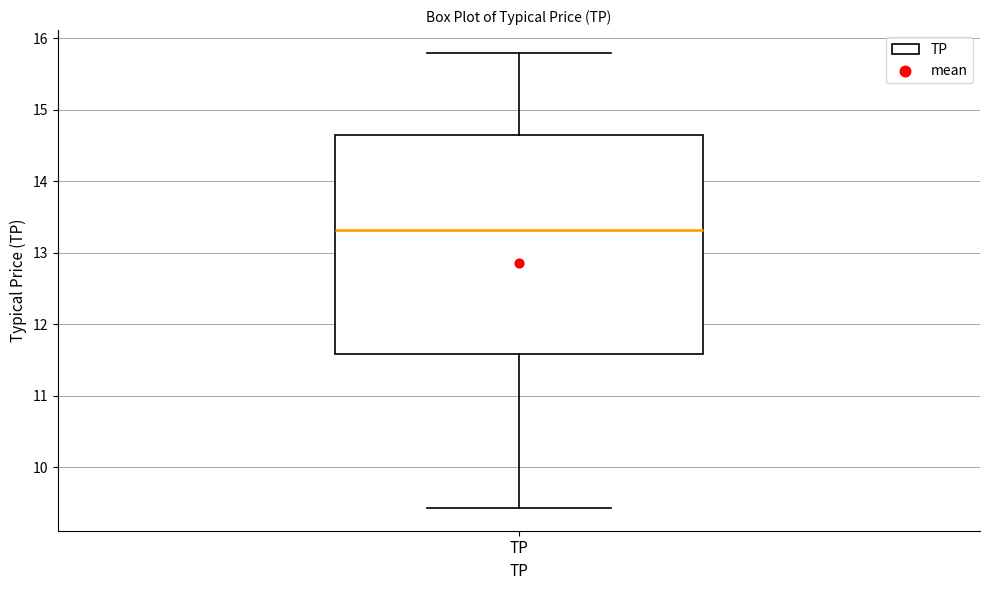

Read this box plot against the y-axis: the position of the median line, the range covered by the box, and the ends of both whiskers. The values are not printed on the chart, so give them approximately, as read against the axis.

median 13.3, box 11.6 to 14.6, whiskers 9.4 to 15.8